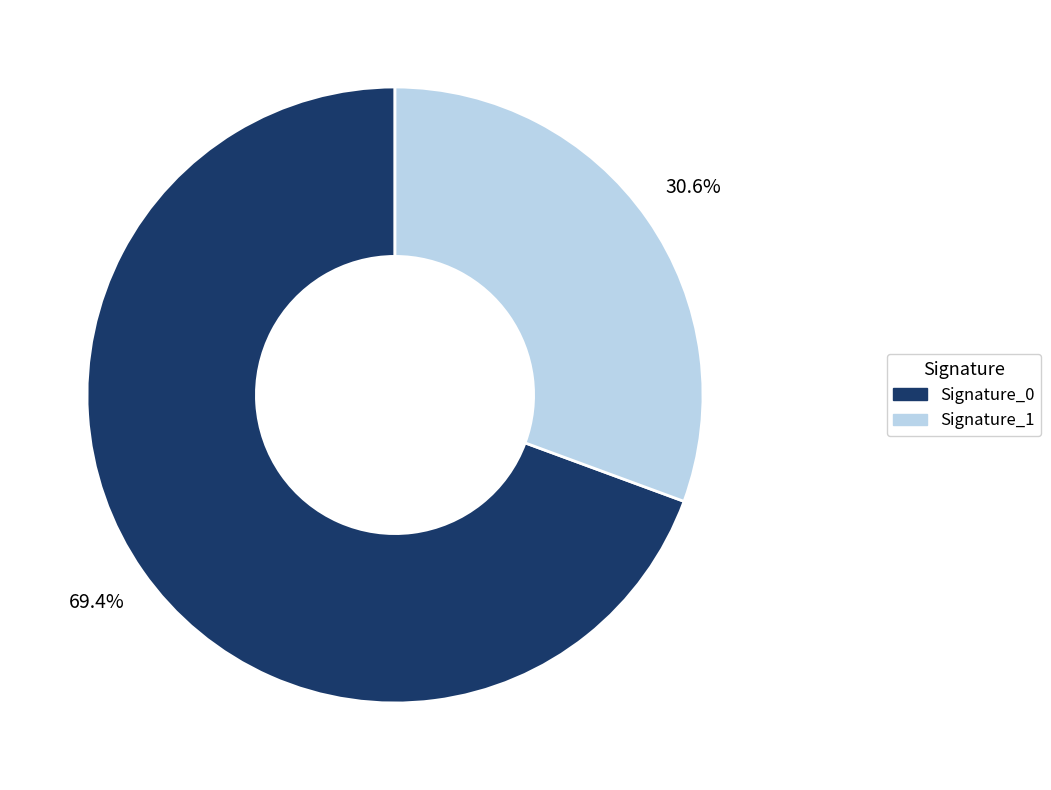

Is there a majority slice in this chart?

Yes